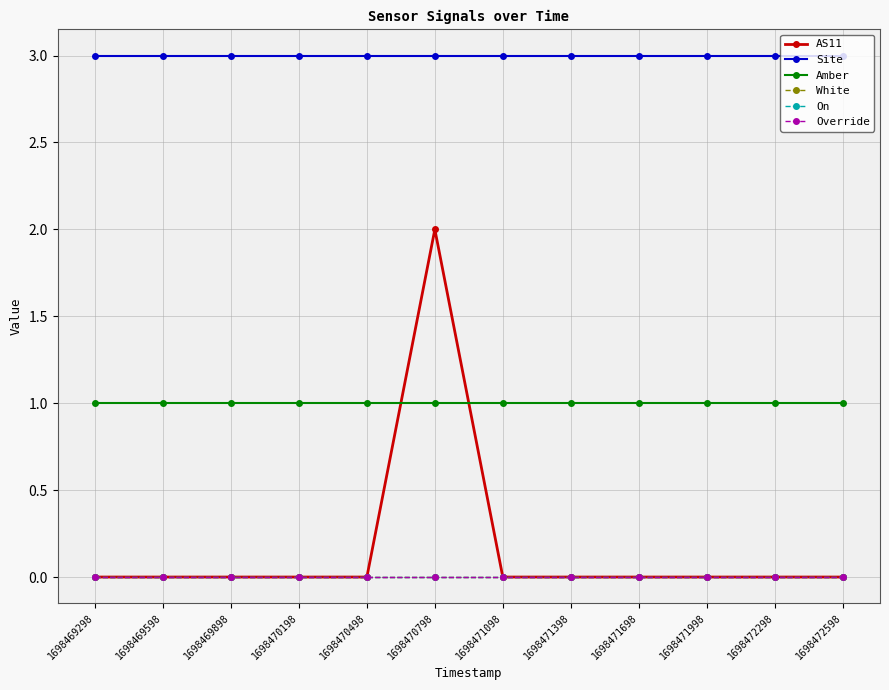

Which has a higher value, 1698471998 or 1698470798?

1698470798